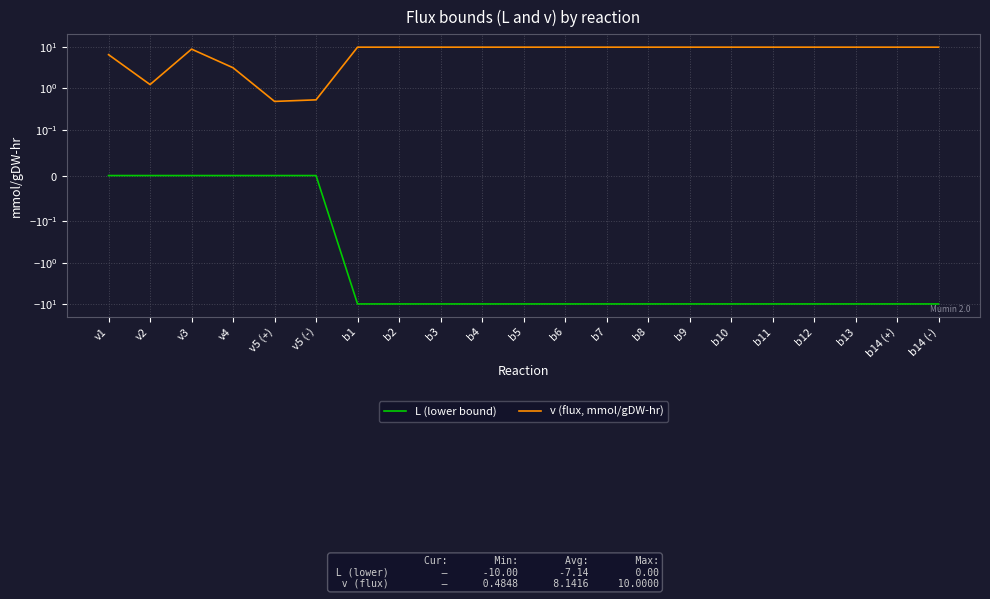

Reading left to right, list all the values displayed in this chart.

L (lower bound): 0.0	0.0	0.0	0.0	0.0	0.0	-10.0	-10.0	-10.0	-10.0	-10.0	-10.0	-10.0	-10.0	-10.0	-10.0	-10.0	-10.0	-10.0	-10.0	-10.0
v (flux, mmol/gDW-hr): 6.6	1.2	9.0	3.2	0.5	0.5	10.0	10.0	10.0	10.0	10.0	10.0	10.0	10.0	10.0	10.0	10.0	10.0	10.0	10.0	10.0